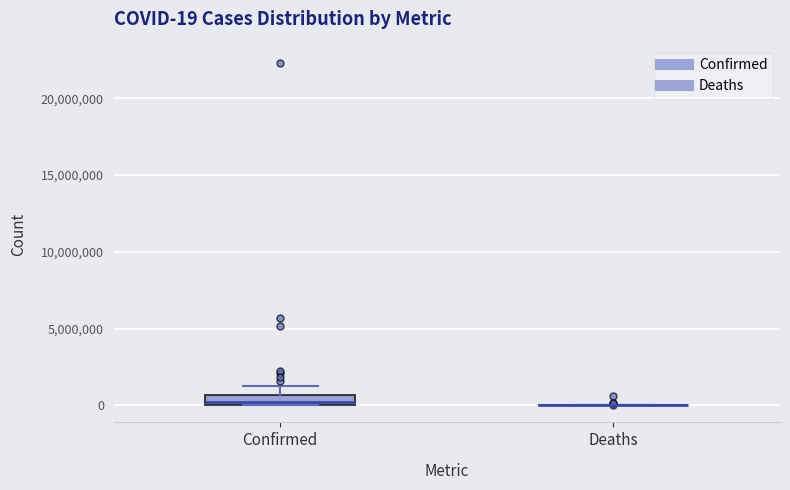

Which box is the tallest, from its lower edge to its upper edge?

Confirmed